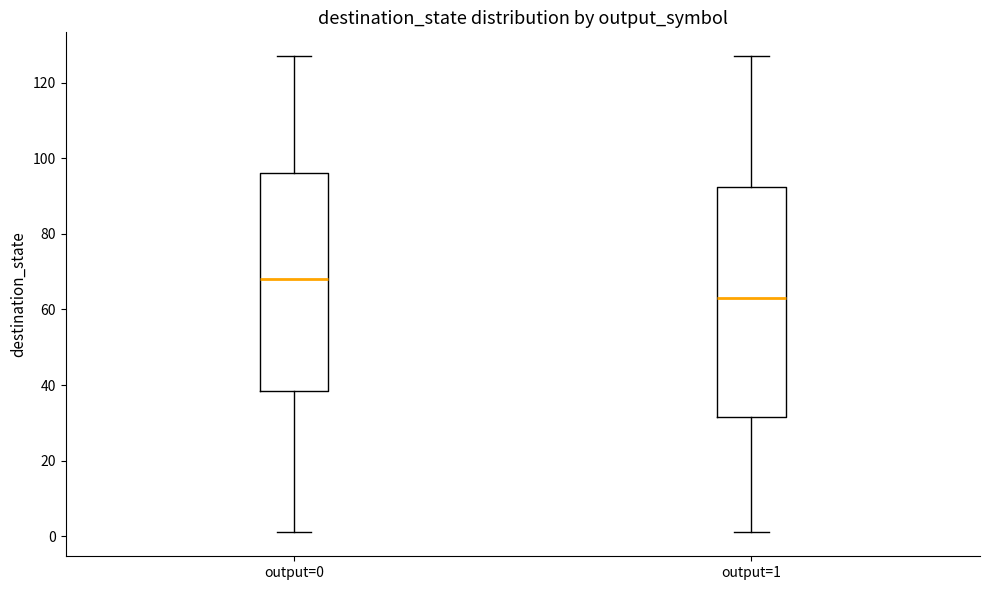

Where does the upper whisker of the box for output=0 end on the y-axis? The values are not printed on the chart, so give them approximately, as read against the axis.

128